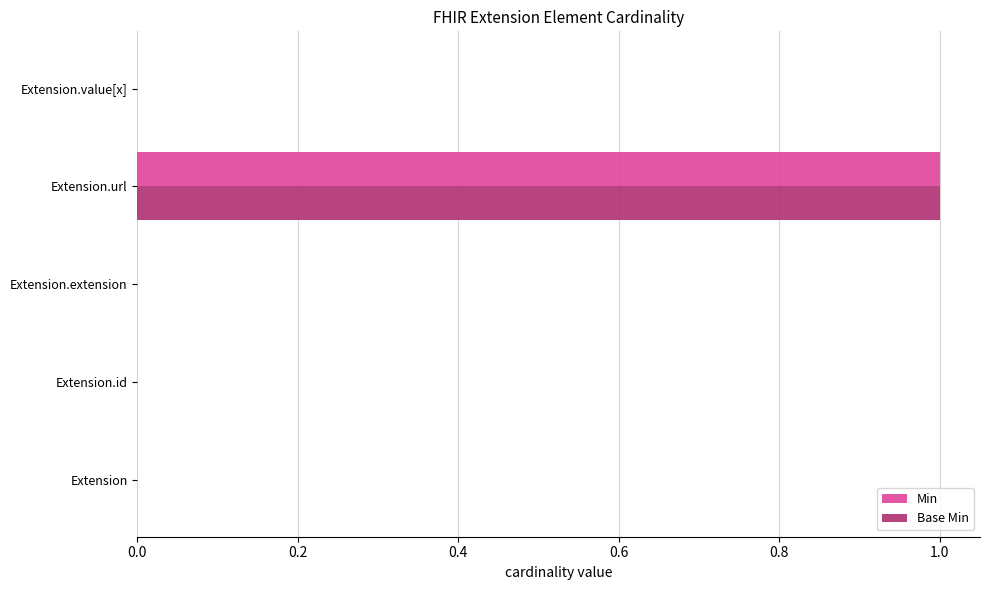

Is the value of Min at Extension.url greater than the value of Base Min at Extension.value[x]?

Yes